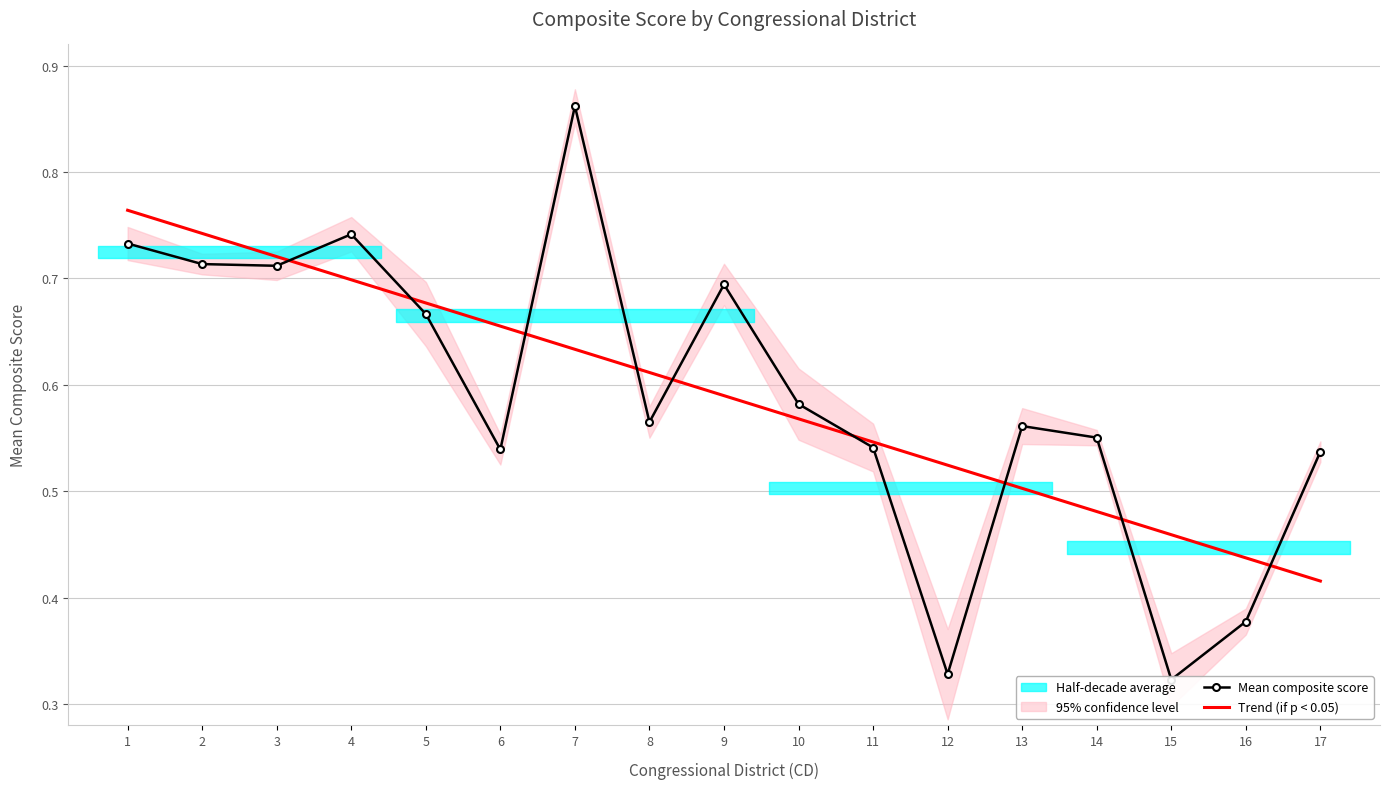

At which label is Trend (if p < 0.05) closest to 0?

17